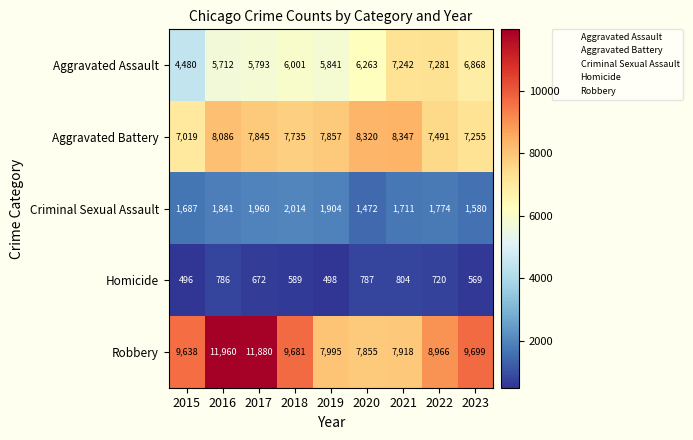

How many data points does each series have?

9